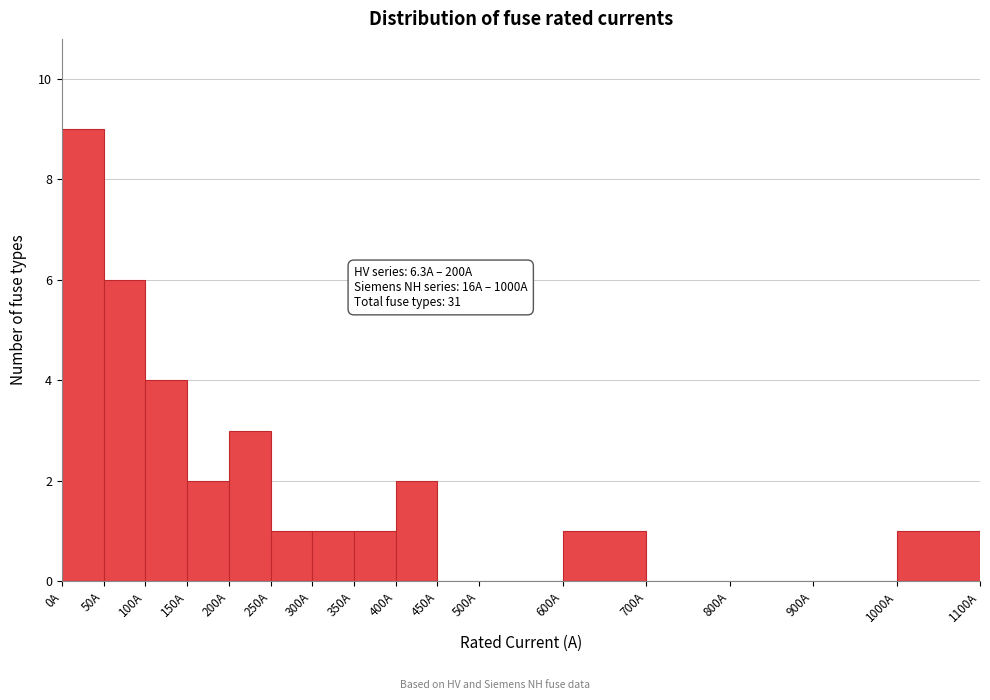

Over which range of the x-axis is the bar tallest?

0 to 50